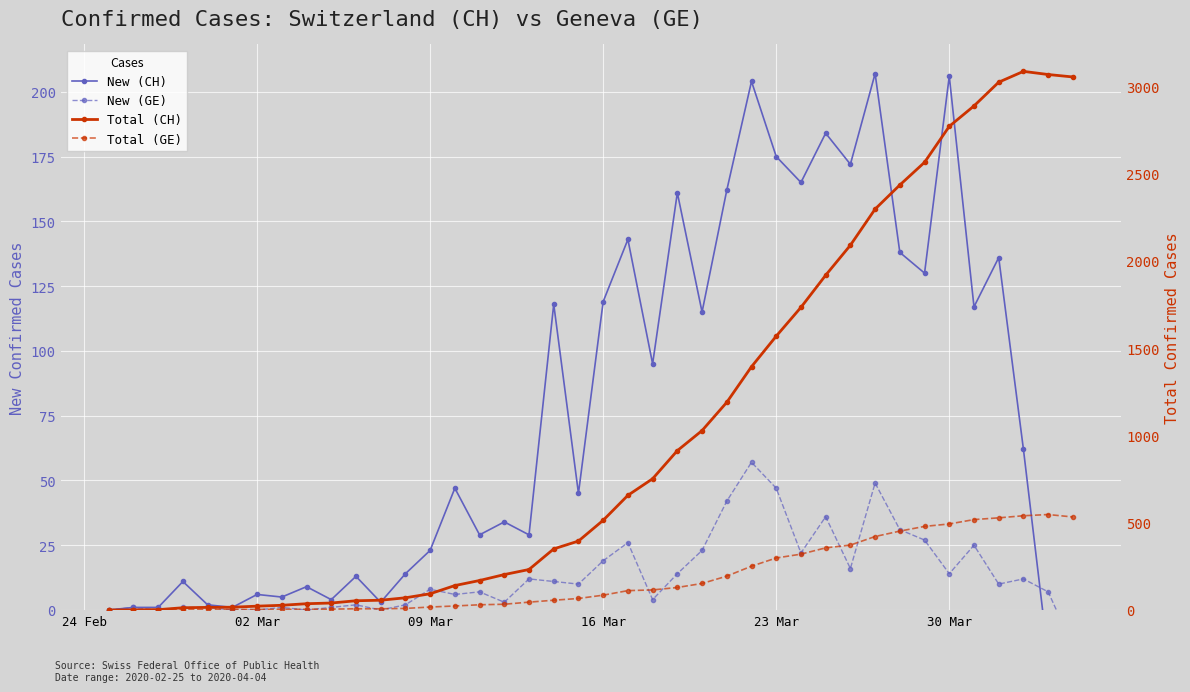

What is the difference between the maximum and minimum values in the Total (GE) series?

547